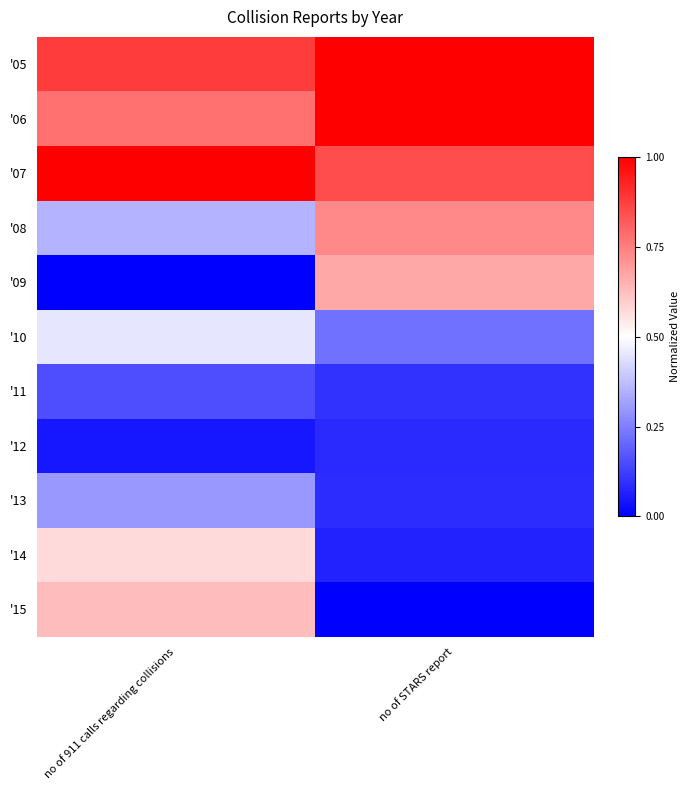

At how many categories does at least one series exceed 0?

2